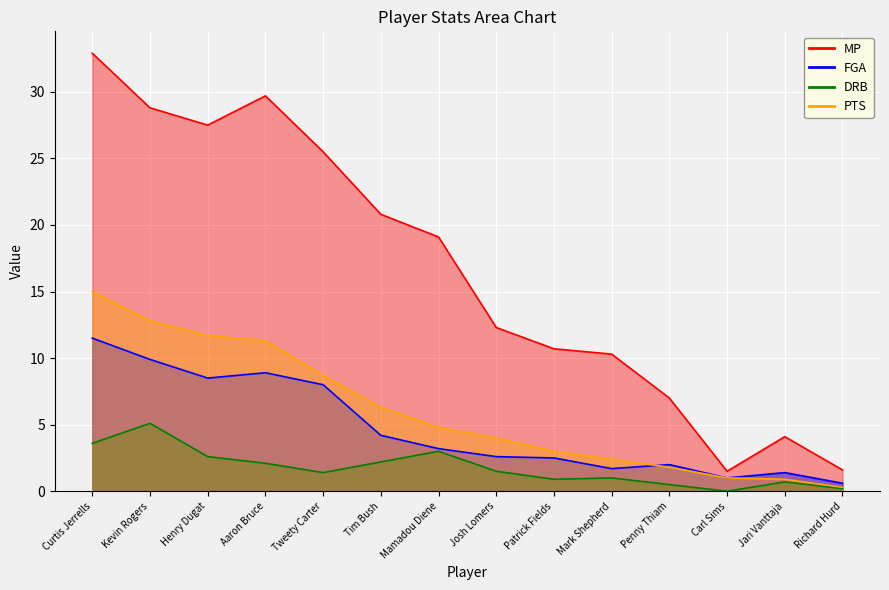

How many lines are shown in the chart?

4